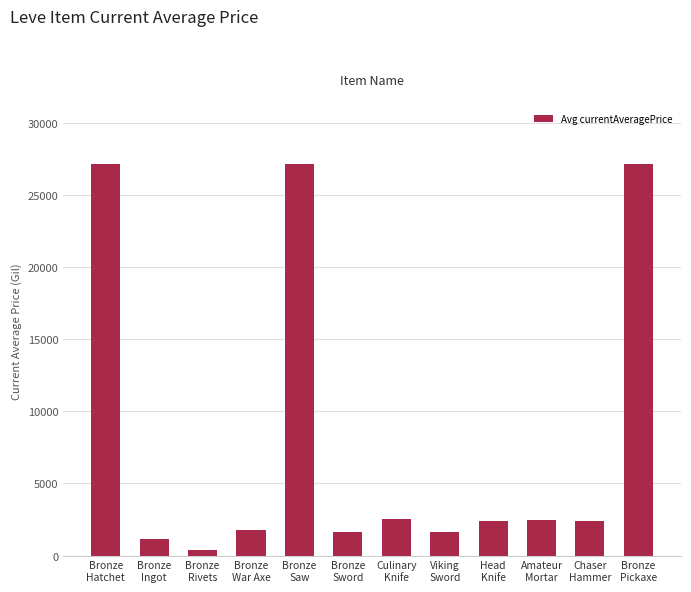

How many distinct data groups are displayed?

1